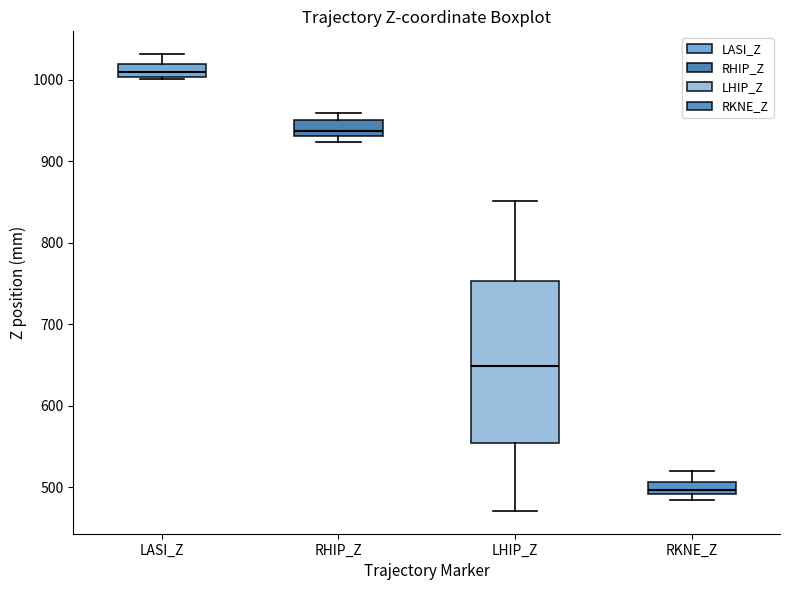

Where does the median line of the box for RHIP_Z sit on the y-axis? The values are not printed on the chart, so give them approximately, as read against the axis.

940